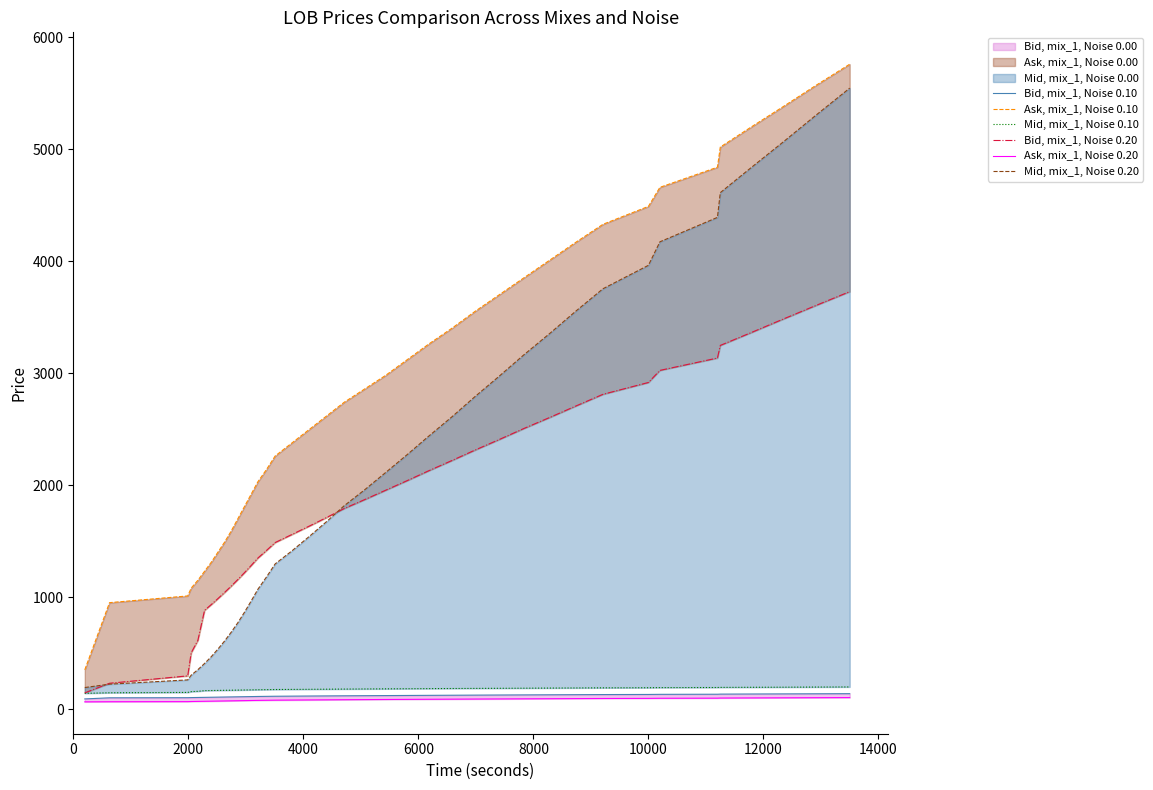

The value of Mid, mix_1, Noise 0.20 at 2000 is 48.5. True or false?

False